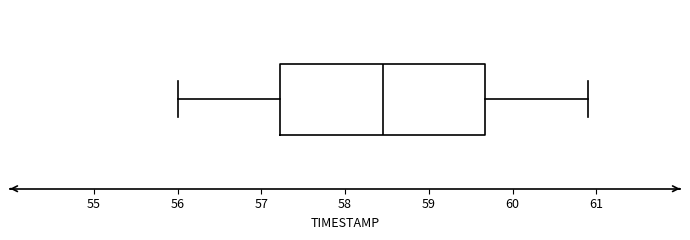

Read this box plot against the x-axis: the position of the median line, the range covered by the box, and the ends of both whiskers. The values are not printed on the chart, so give them approximately, as read against the axis.

median 58.5, box 57.2 to 59.7, whiskers 56.0 to 60.9